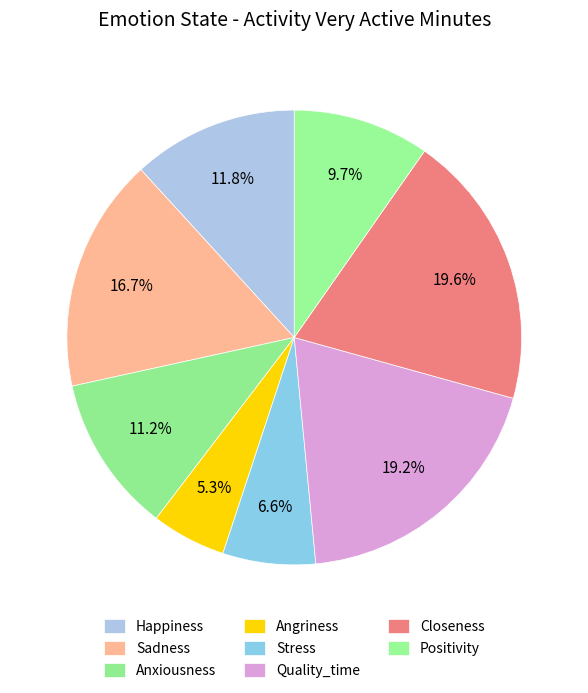

To the nearest percent, what portion does Angriness represent?

5%